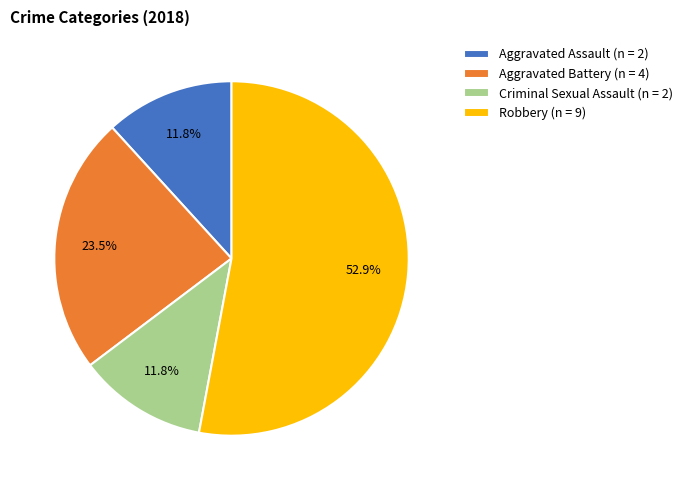

Is the sum of Criminal Sexual Assault (n = 2) and Robbery (n = 9) greater than half?

Yes